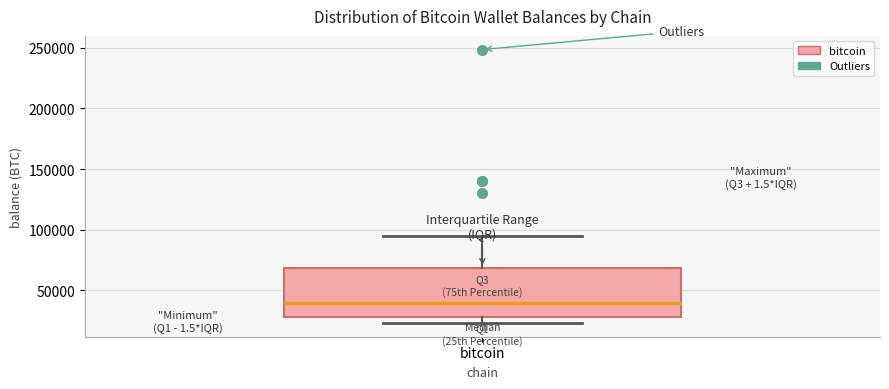

Read this box plot against the y-axis: the position of the median line, the range covered by the box, and the ends of both whiskers. The values are not printed on the chart, so give them approximately, as read against the axis.

median 40000, box 30000 to 70000, whiskers 25000 to 95000